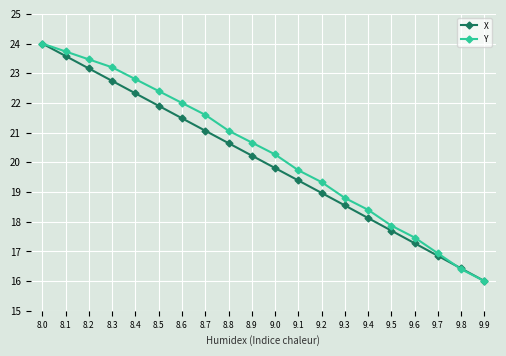

What is the difference between the highest and lowest values at 9.1?

0.3